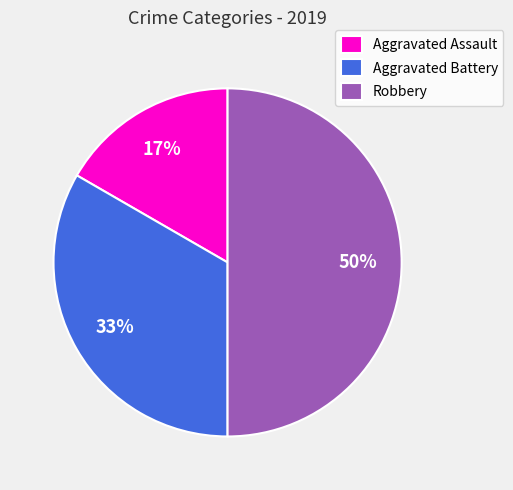

Which slice is the smallest?

Aggravated Assault